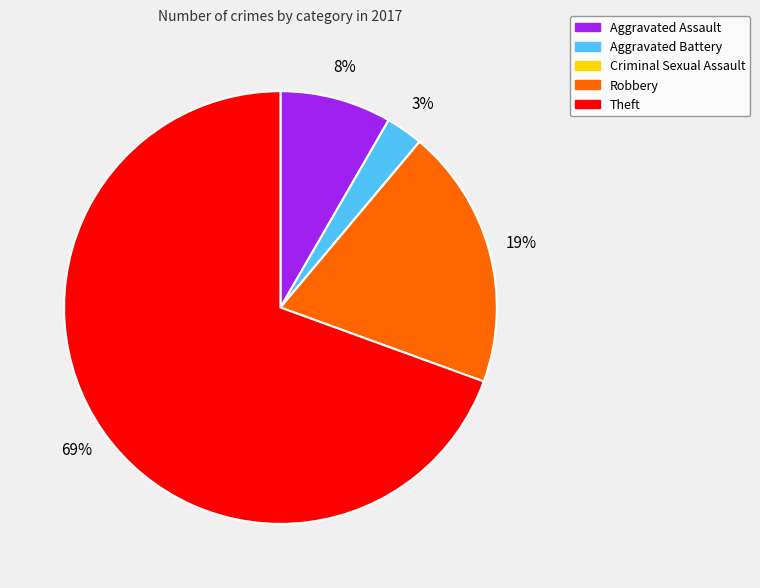

Does any single category account for the majority?

Yes